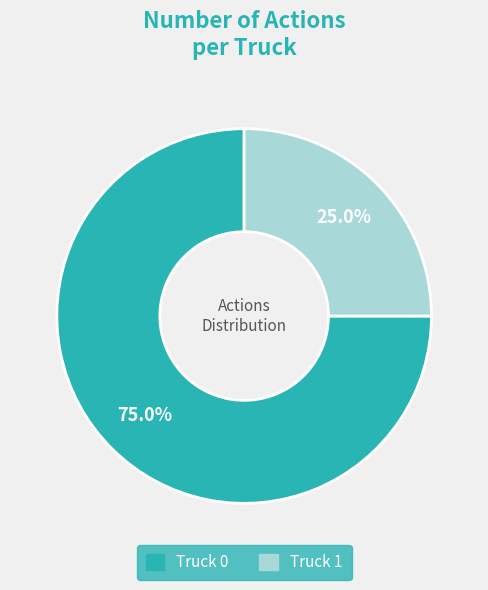

What is the majority slice?

Truck 0